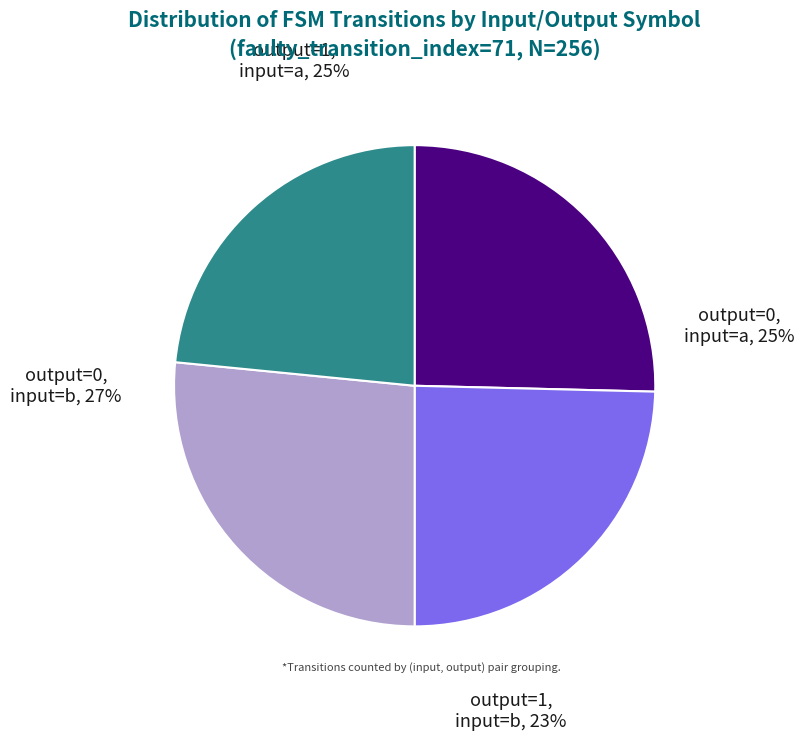

To the nearest percent, what percentage of the pie is output_symbol=1, input=b?

23%